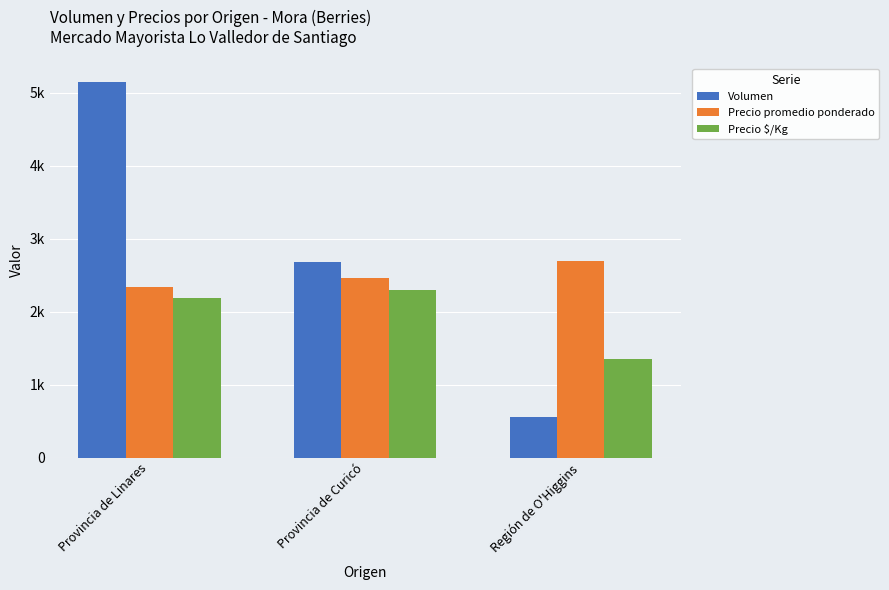

What value does the Precio $/Kg series have at Región de O'Higgins, to the nearest 100?

1400